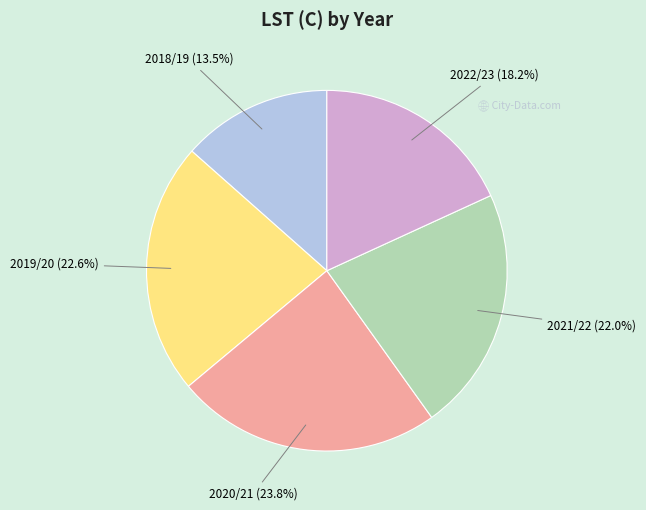

To the nearest percent, what is the difference between the 2021/22 and 2019/20 slice percentages?

1%